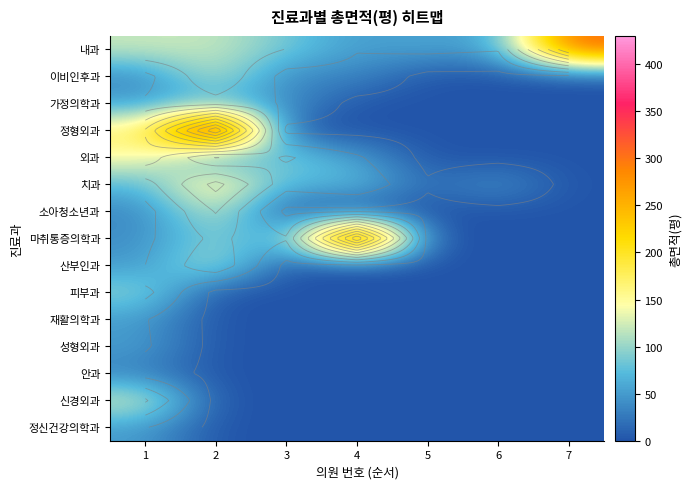

At how many categories does at least one series exceed 152?

4